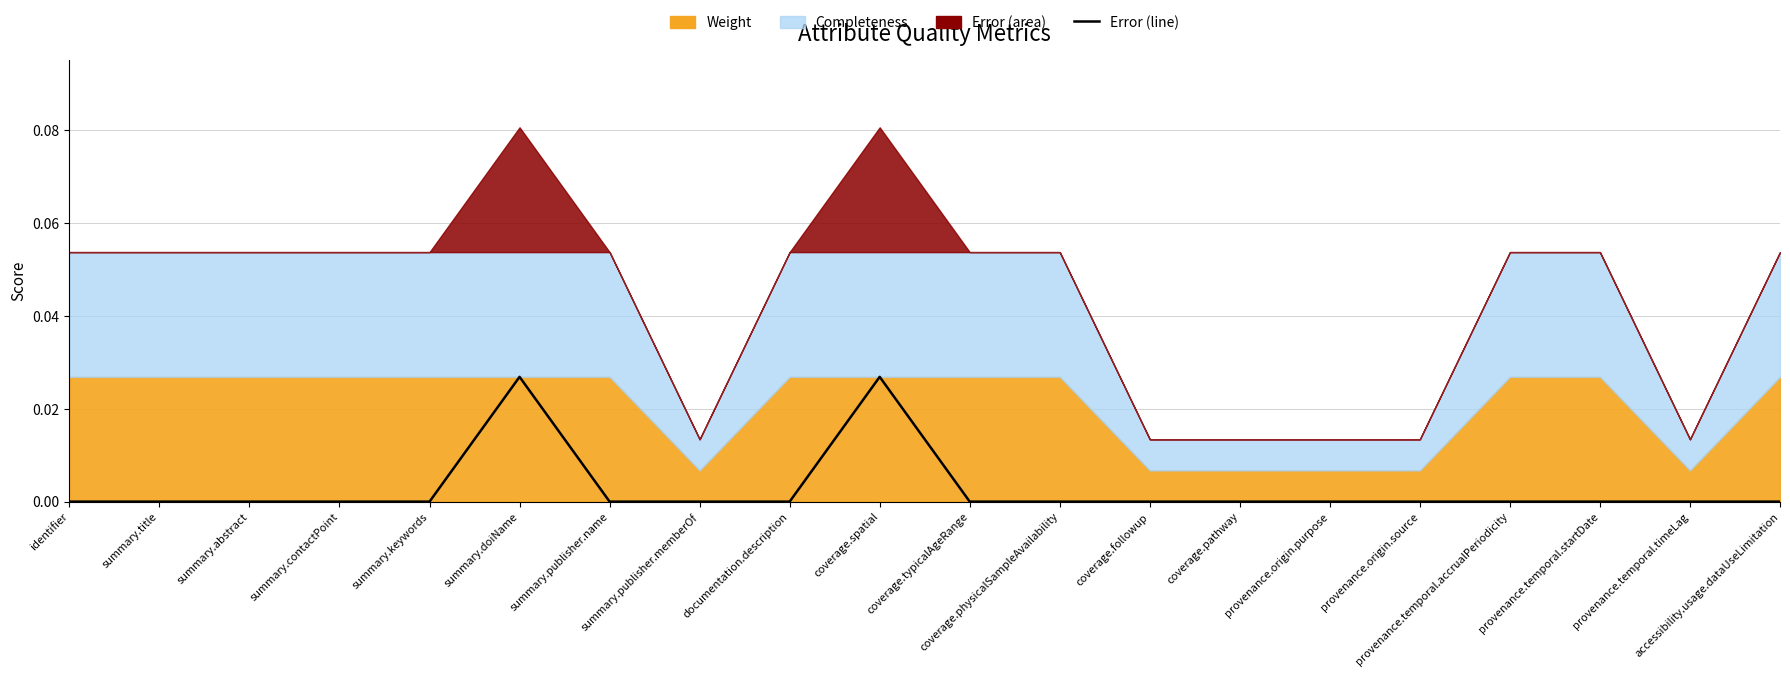

Is it true that the value at accessibility.usage.dataUseLimitation is 0.0?

True